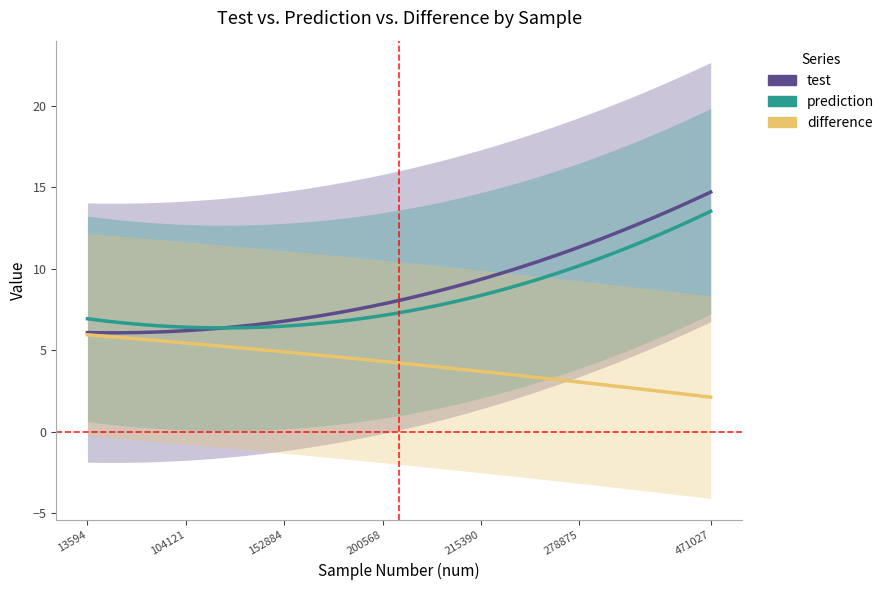

True or false: test has a value of 35.4 at 257909.

False